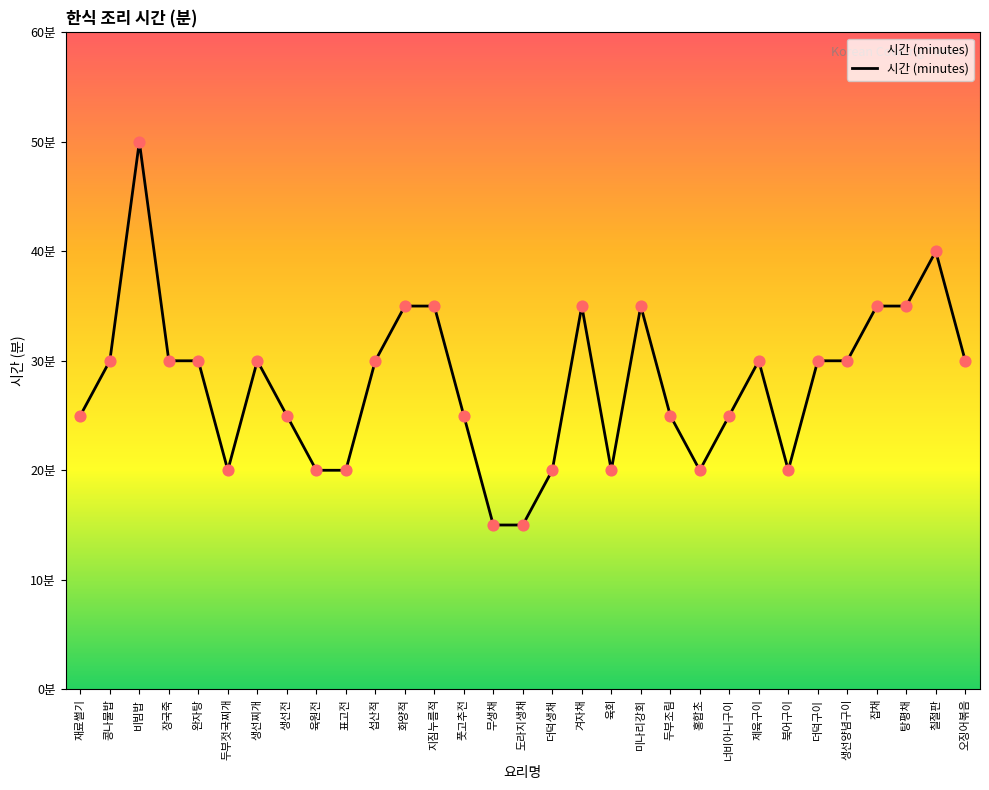

Approximately how many times larger is the value at 표고전 compared to 지짐누름적?

0.6